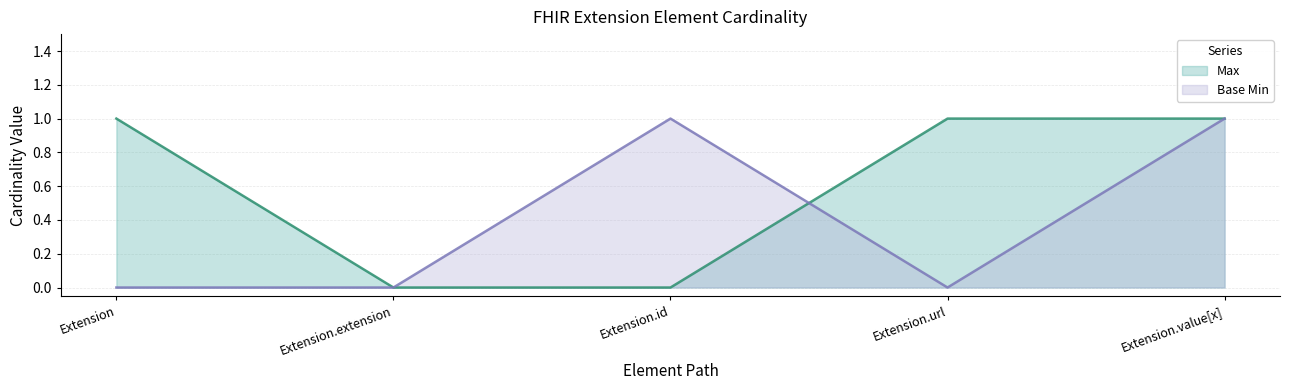

What is the value of the Base Min point at the 3rd from the left?

1